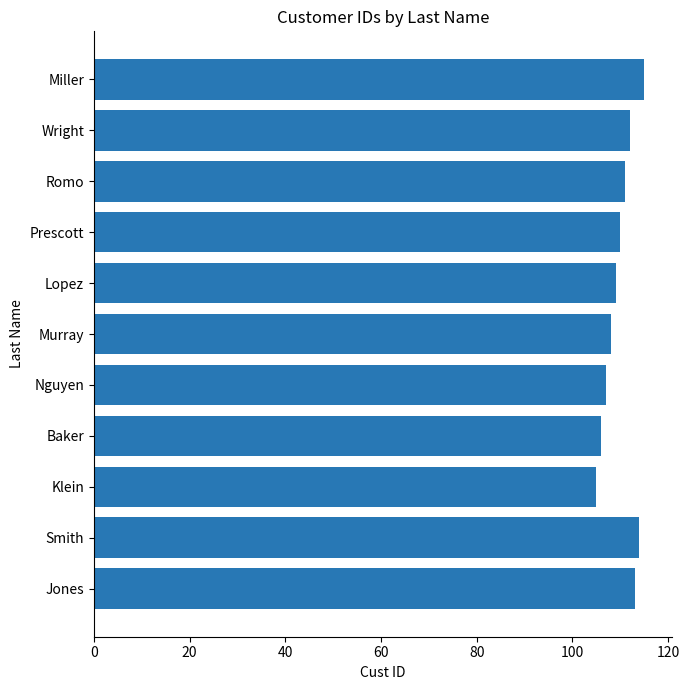

Are the bars horizontal?

Yes